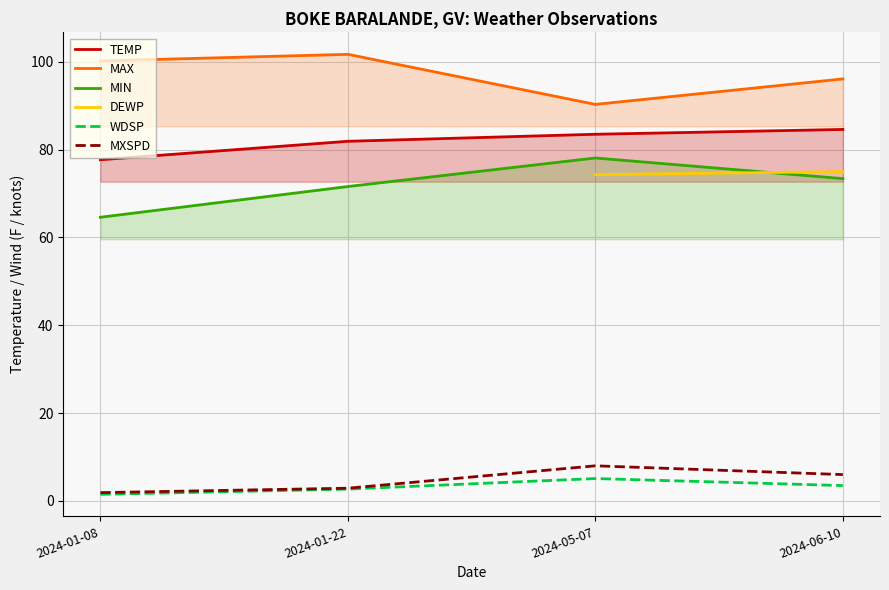

Does the chart have visible grid lines?

Yes